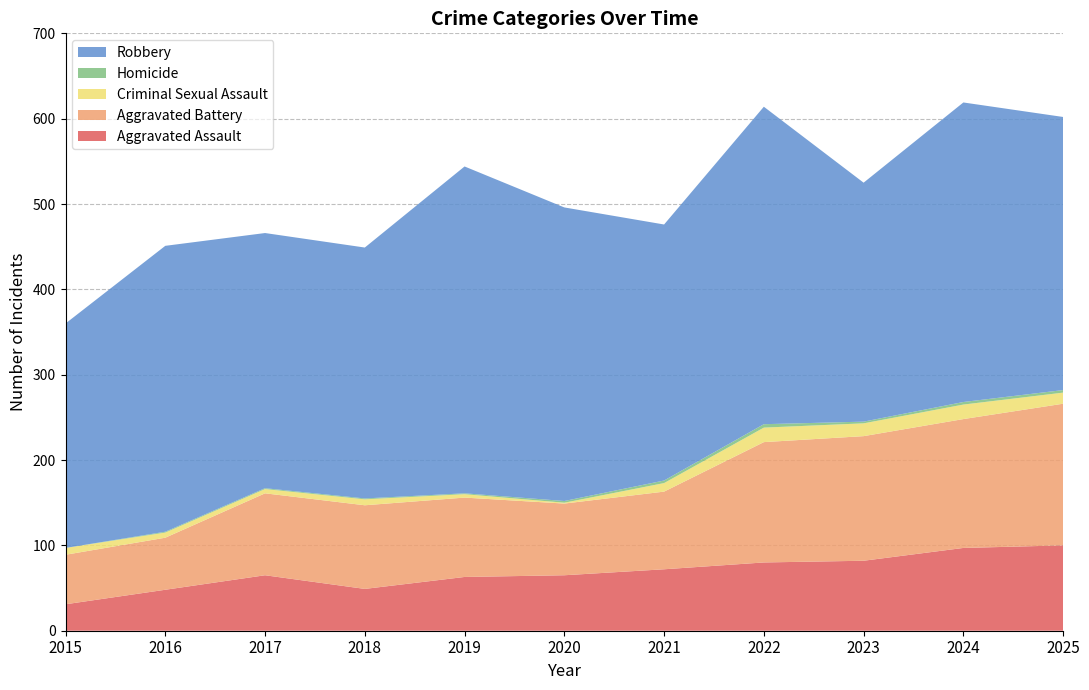

Reading right to left, list all the values displayed in this chart.

Aggravated Assault: 2025=100	2024=97	2023=82	2022=80	2021=72	2020=65	2019=63	2018=49	2017=65	2016=48	2015=31
Aggravated Battery: 2025=166	2024=151	2023=146	2022=141	2021=91	2020=84	2019=93	2018=98	2017=96	2016=61	2015=58
Criminal Sexual Assault: 2025=13	2024=17	2023=15	2022=17	2021=10	2020=1	2019=4	2018=7	2017=5	2016=6	2015=8
Homicide: 2025=3	2024=3	2023=2	2022=4	2021=3	2020=2	2019=1	2018=1	2017=1	2016=1	2015=0
Robbery: 2025=320	2024=351	2023=280	2022=372	2021=300	2020=344	2019=383	2018=294	2017=299	2016=335	2015=263